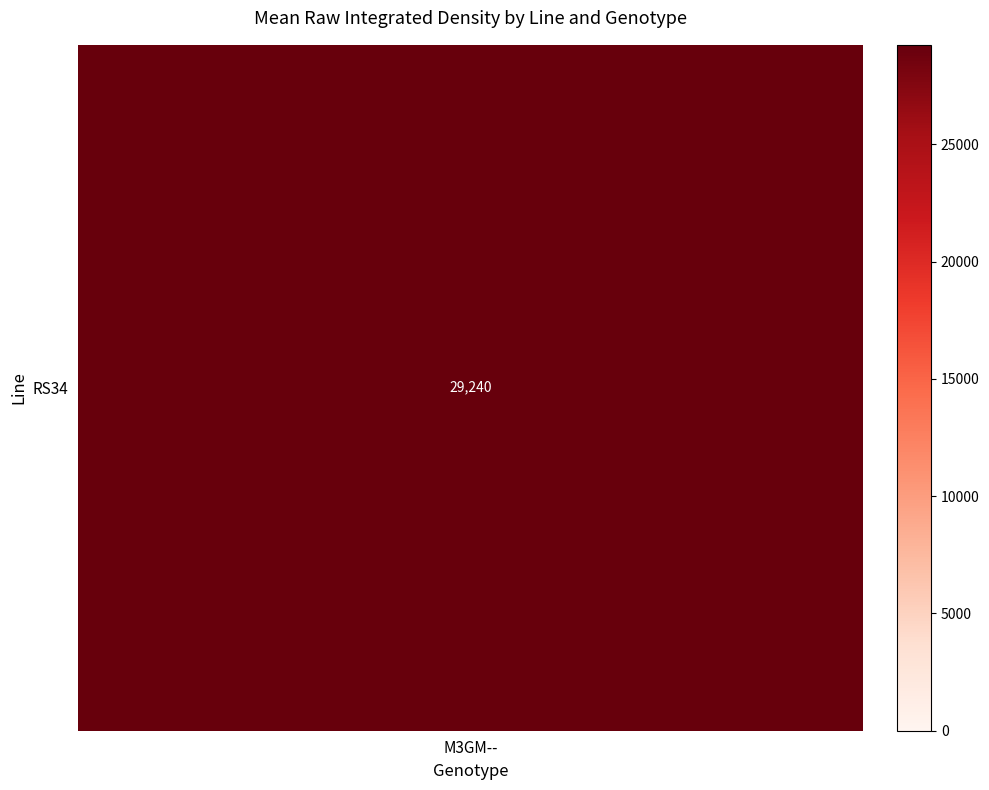

What is the average value?

29241